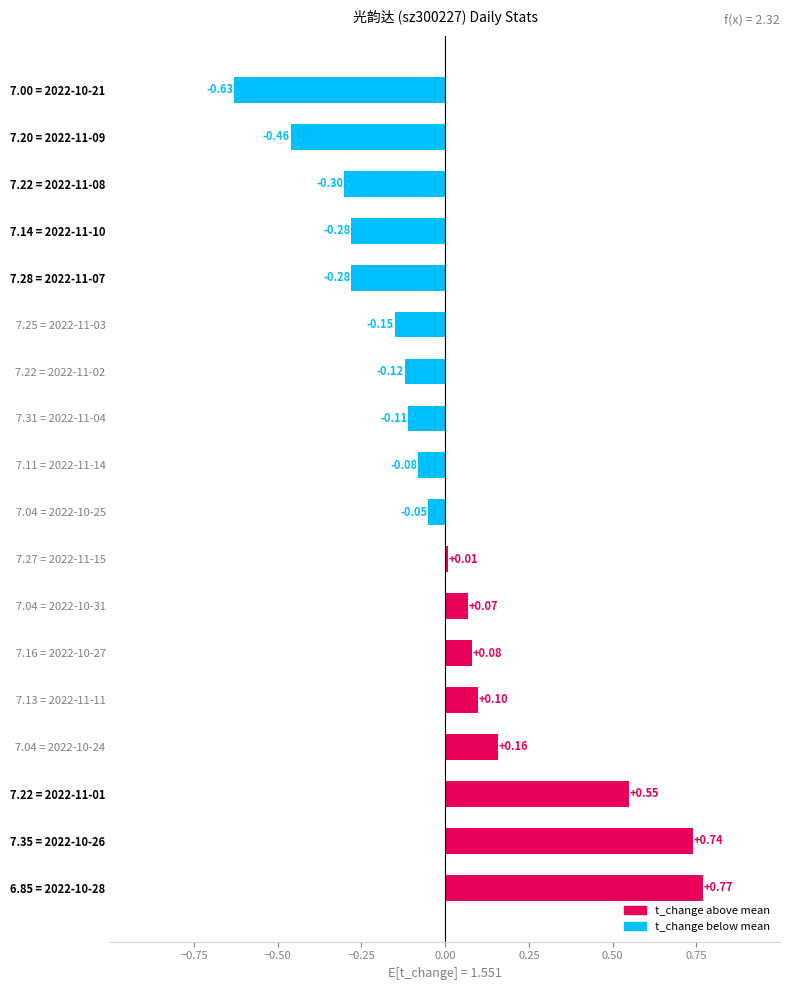

Between 7.04 = 2022-10-25 and 7.22 = 2022-11-01, which is larger?

7.22 = 2022-11-01